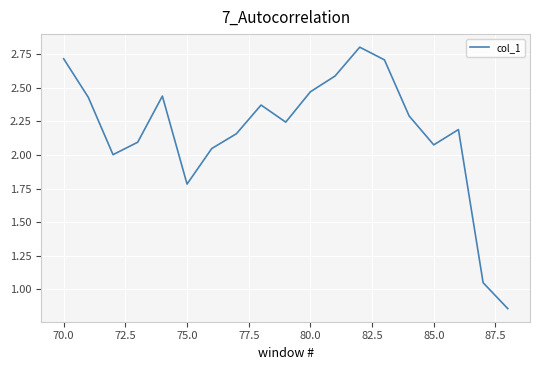

Does the chart have visible grid lines?

Yes